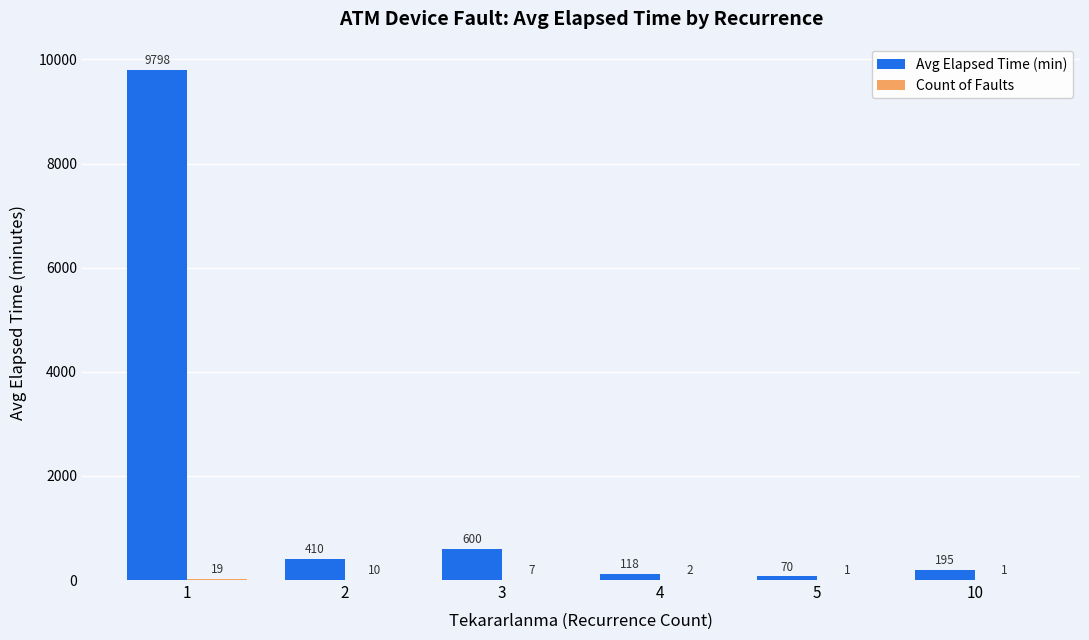

Which series has the largest total across all categories?

Avg Elapsed Time (min)